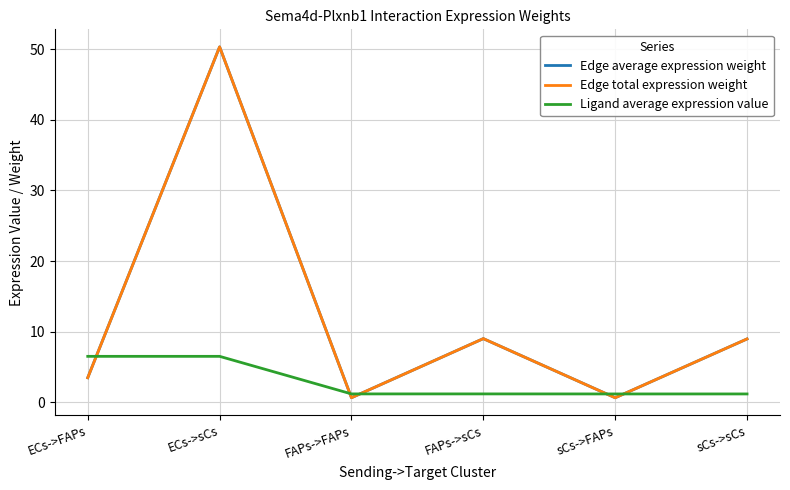

What is the difference between the second highest and minimum values in the Edge average expression weight series?

8.4